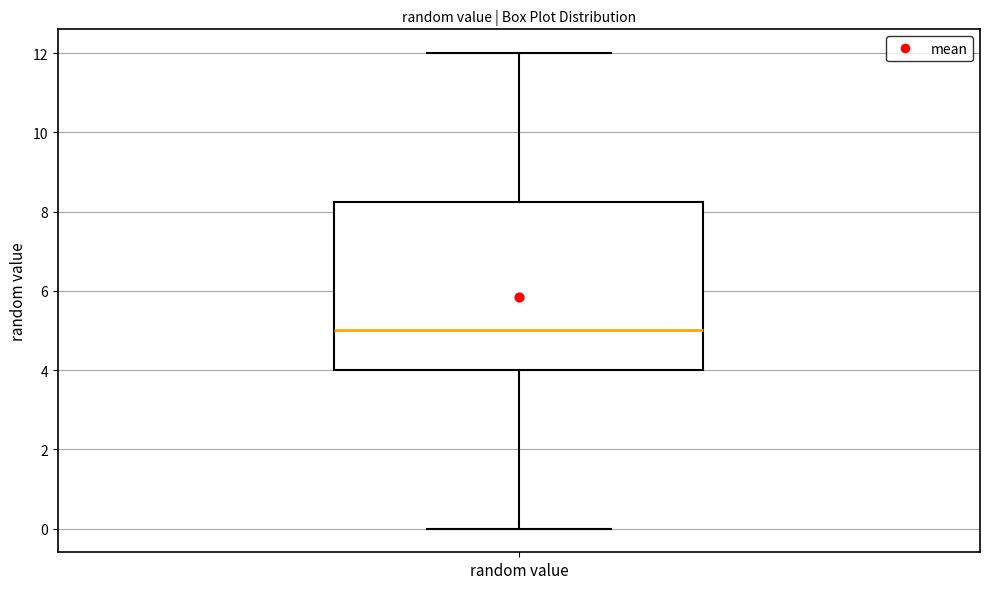

Read this box plot against the y-axis: the position of the median line, the range covered by the box, and the ends of both whiskers. The values are not printed on the chart, so give them approximately, as read against the axis.

median 5.0, box 4.0 to 8.2, whiskers 0.0 to 12.0